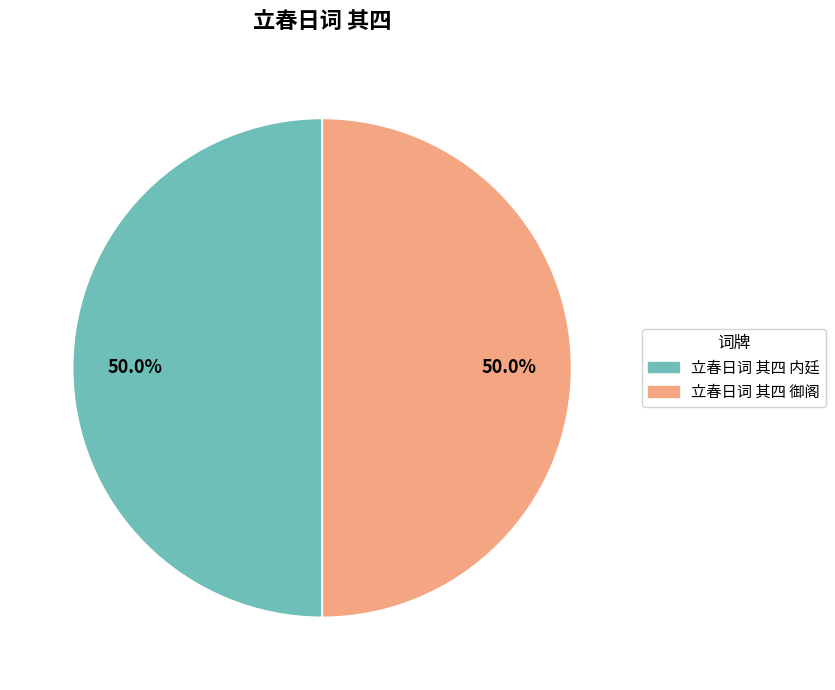

What is the total percentage of 立春日词 其四 内廷 and 立春日词 其四 御阁?

100.0%